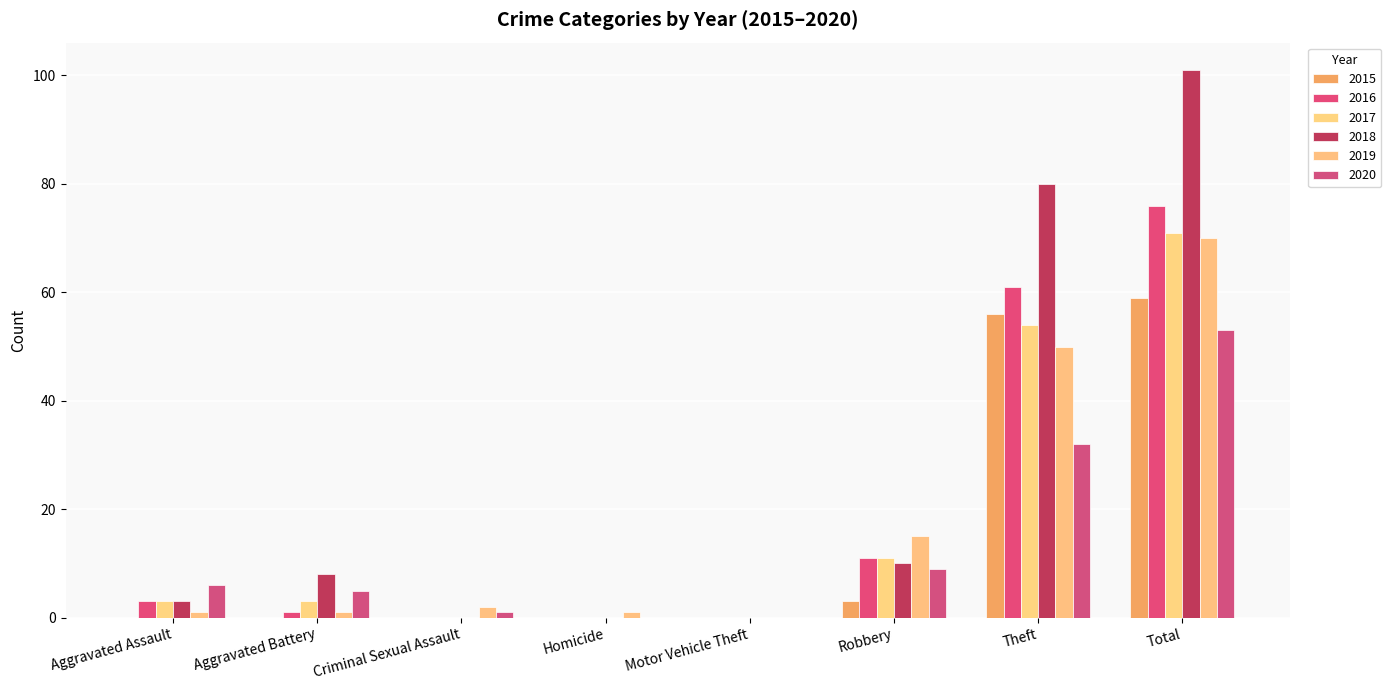

What is the label of the 8th bar from the left?

Total